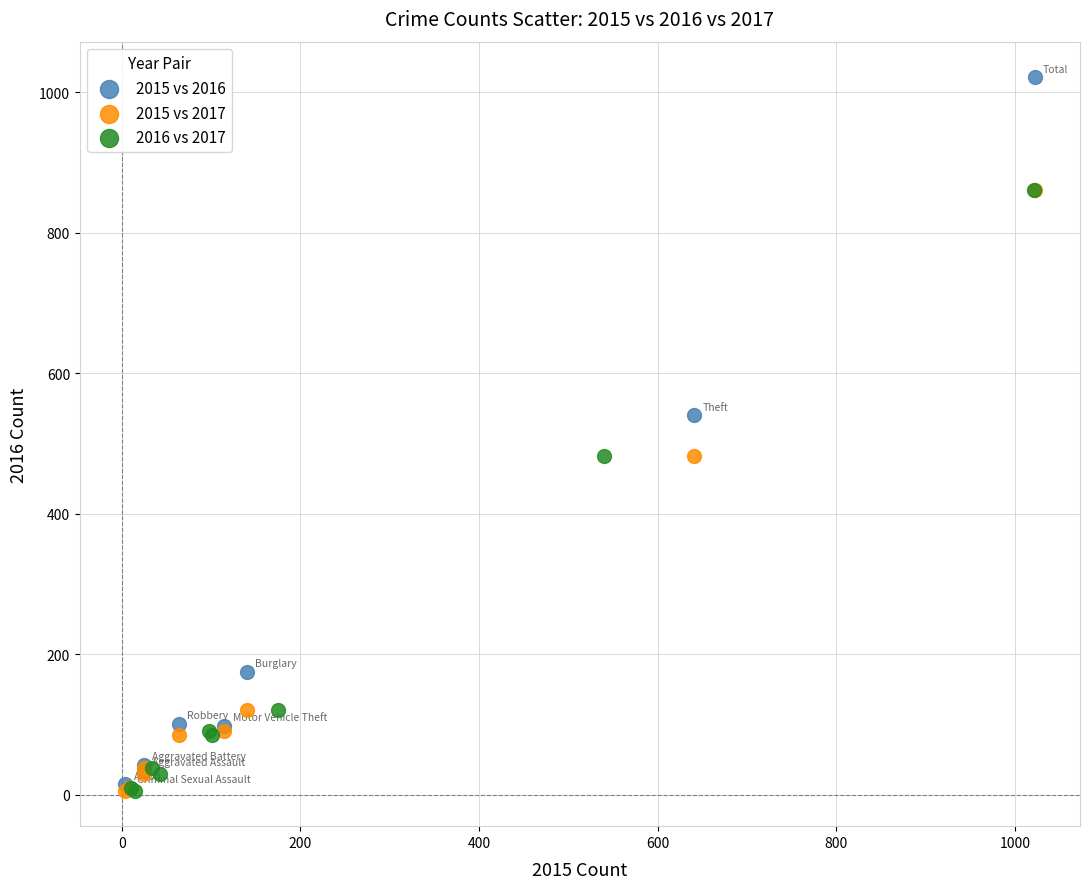

Which series contains the highest Y value?

2015 vs 2016